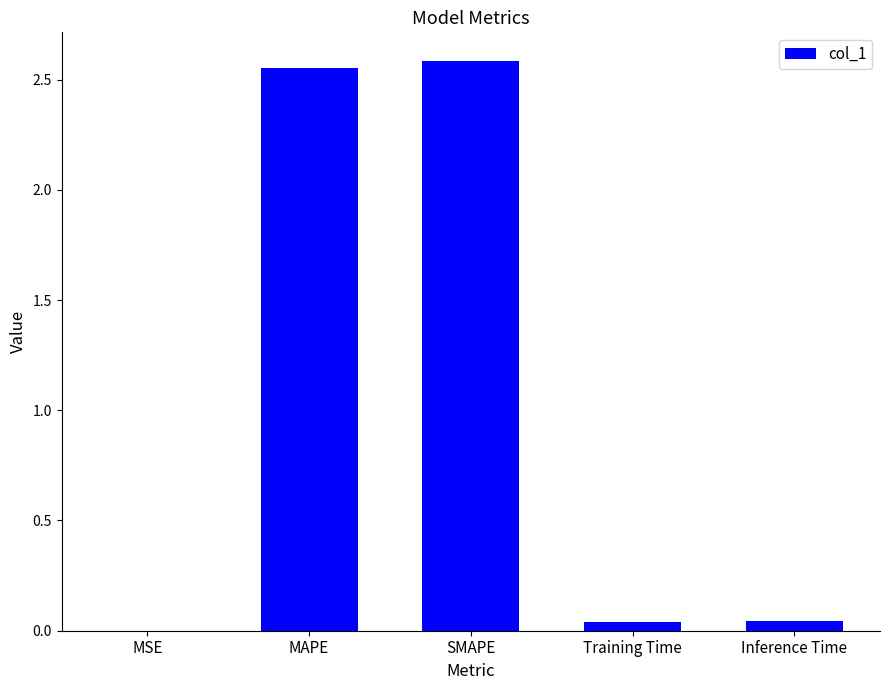

The chart shows a value of 1.3 at MAPE. True or false?

False